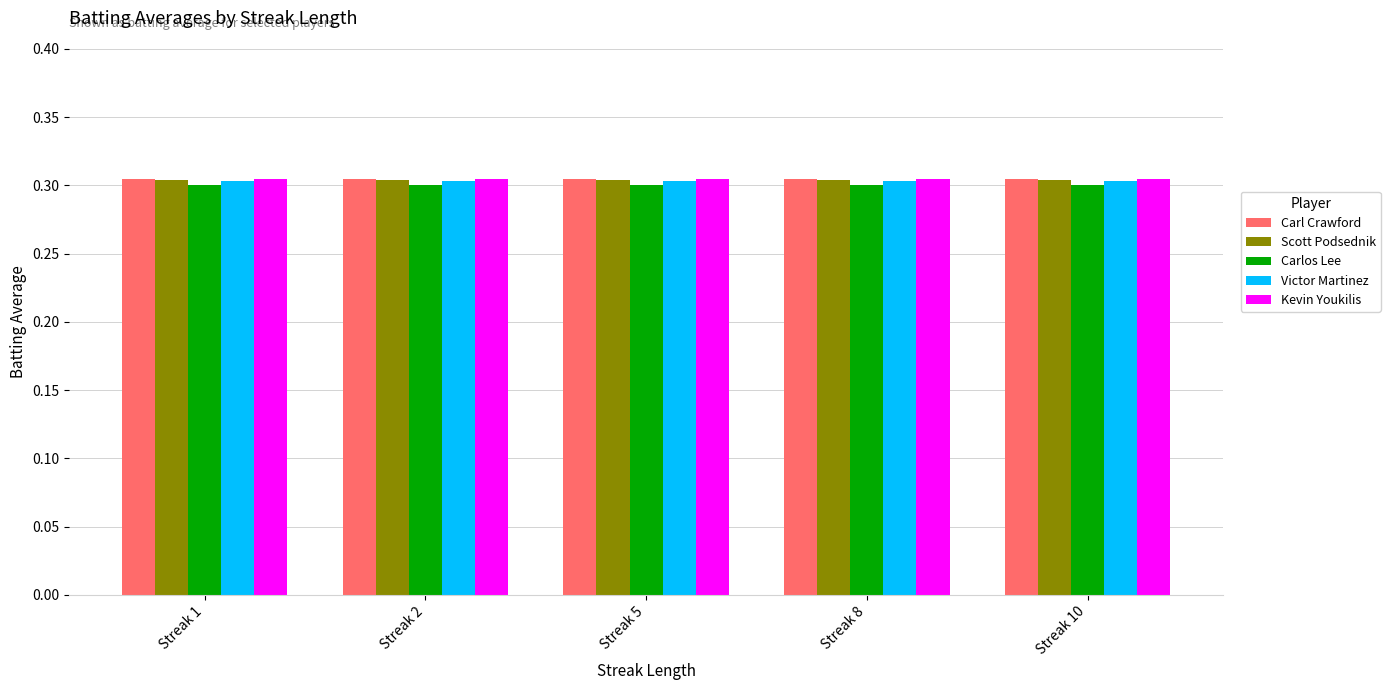

What is the sum of all Scott Podsednik values?

1.5